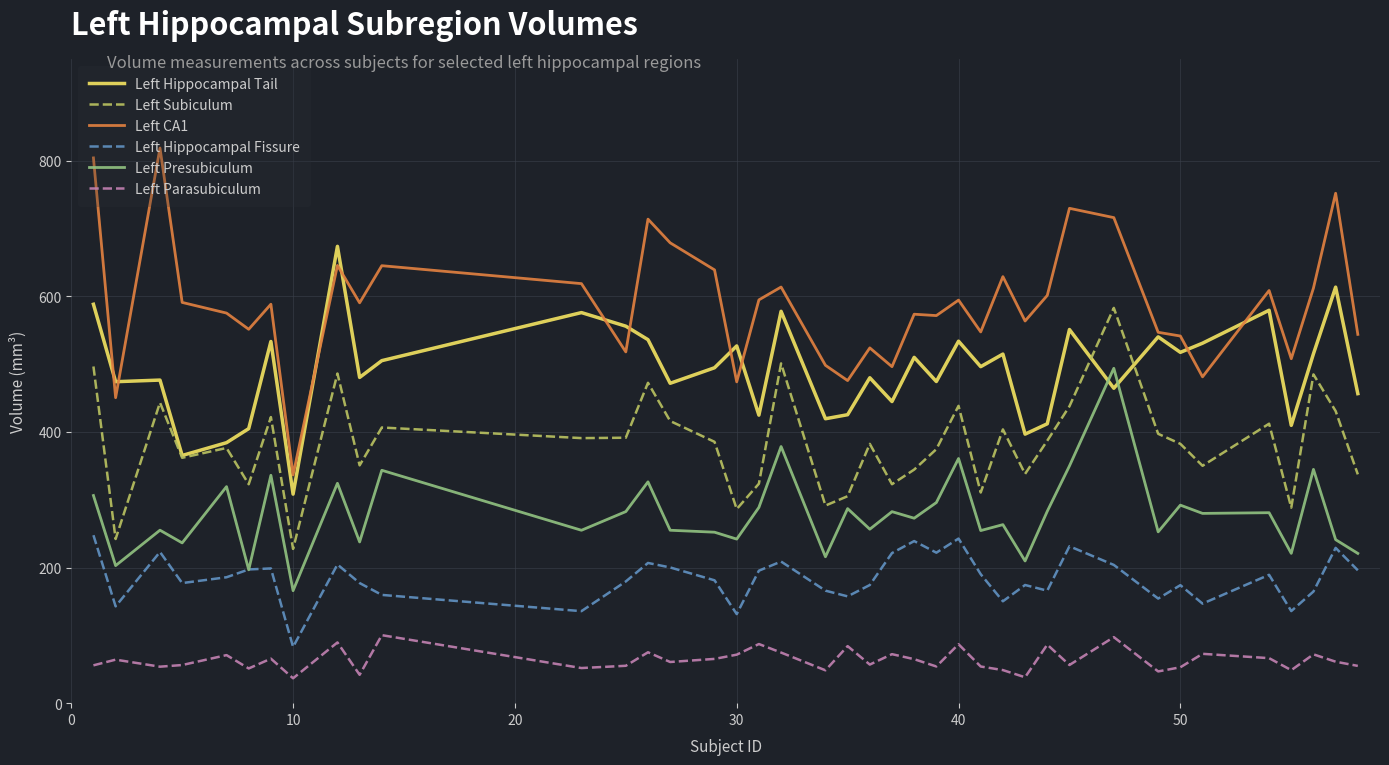

Which series has the widest spread of values?

Left CA1